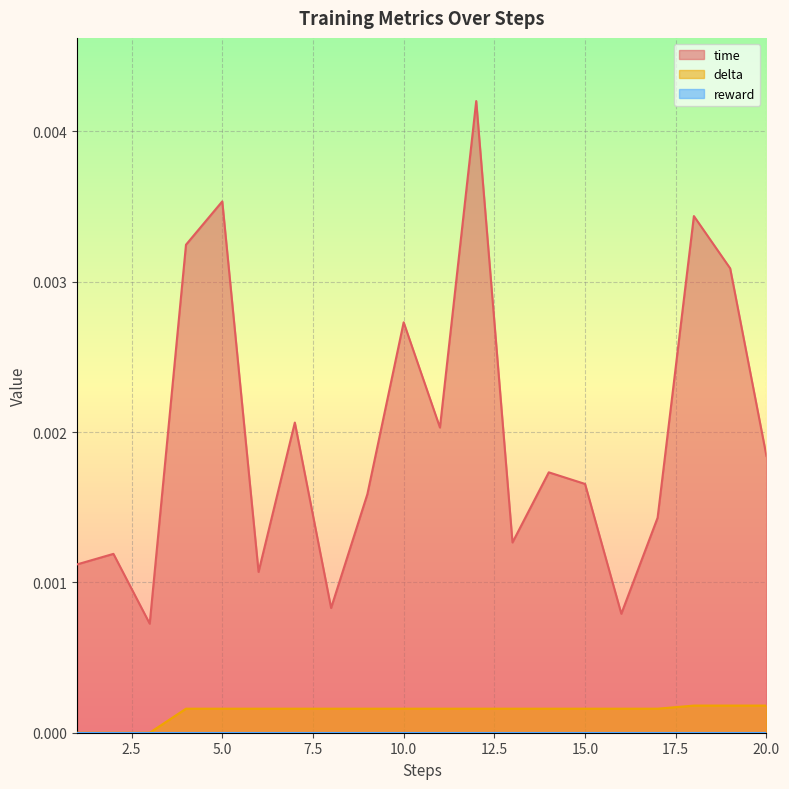

True or false: time and delta intersect in this chart.

False